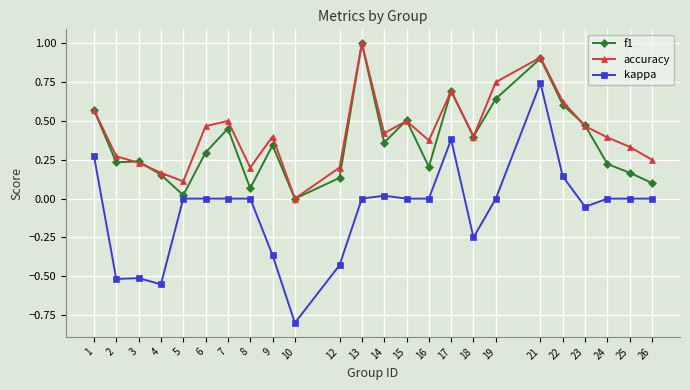

Which series has the largest range (max minus min)?

kappa